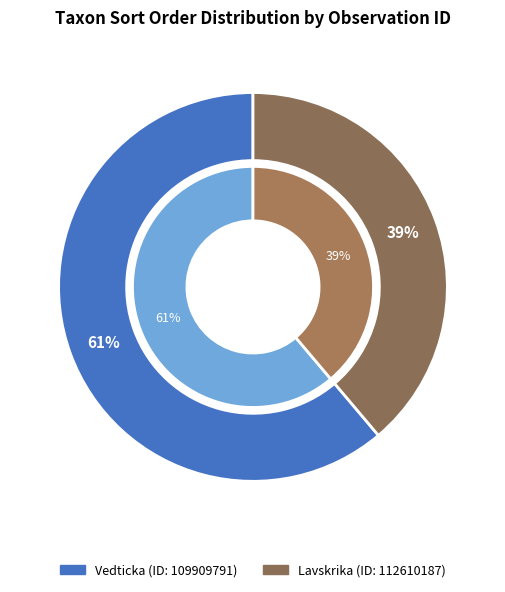

Approximately how many times larger is the value at 112610187 compared to 109909791?

0.6